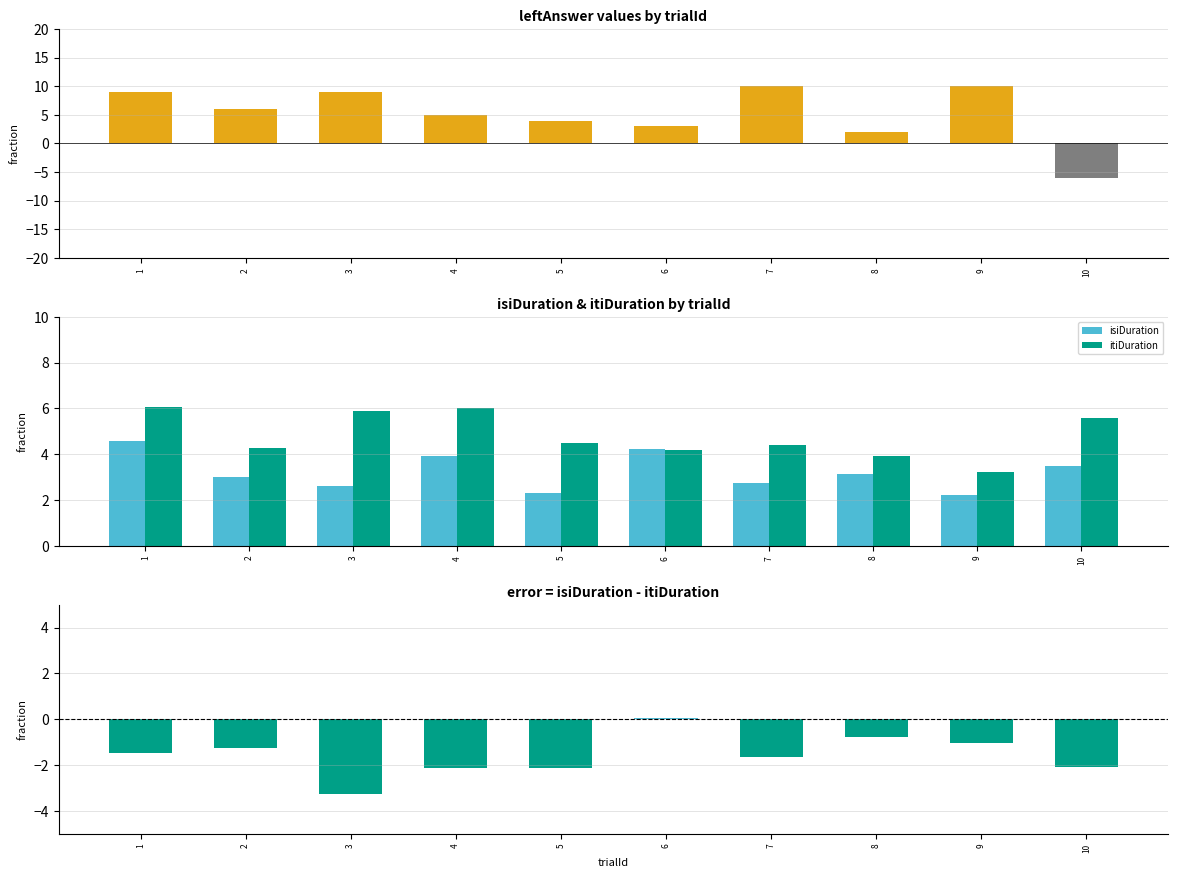

Reading right to left, list all the values displayed in this chart.

leftAnswer: 10=-6.0	9=10.0	8=2.0	7=10.0	6=3.0	5=4.0	4=5.0	3=9.0	2=6.0	1=9.0
isiDuration: 10=3.5	9=2.2	8=3.1	7=2.7	6=4.2	5=2.3	4=3.9	3=2.6	2=3.0	1=4.6
itiDuration: 10=5.6	9=3.2	8=3.9	7=4.4	6=4.2	5=4.5	4=6.0	3=5.9	2=4.3	1=6.0
isi - iti: 10=-2.1	9=-1.0	8=-0.8	7=-1.7	6=0.1	5=-2.1	4=-2.1	3=-3.3	2=-1.2	1=-1.5